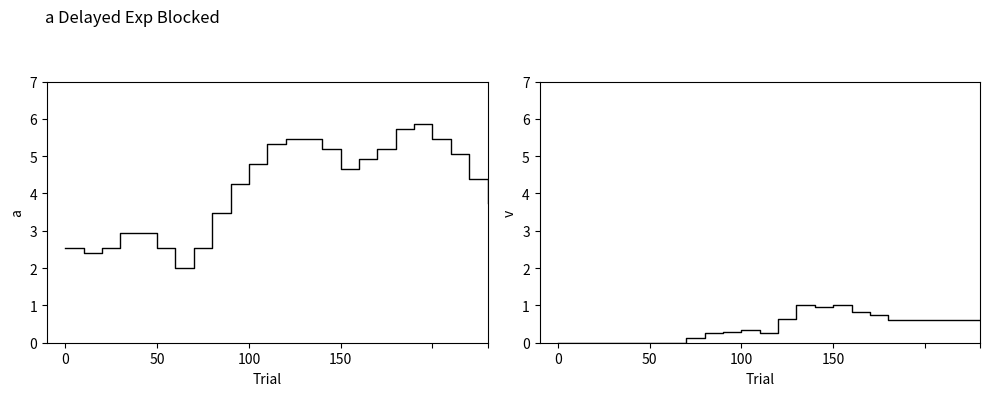

Which series has the largest range (max minus min)?

úÀÑ(kW)